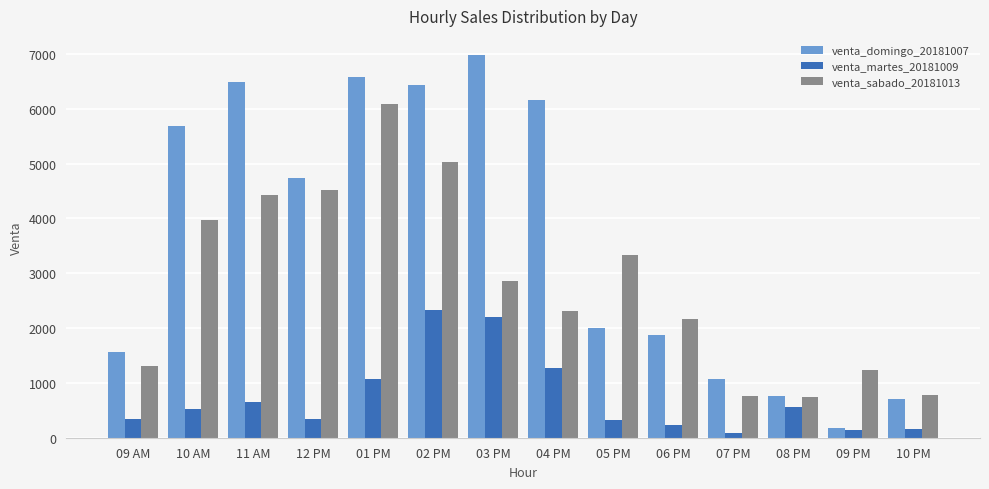

What is the average value of the venta_martes_20181009 series?

732